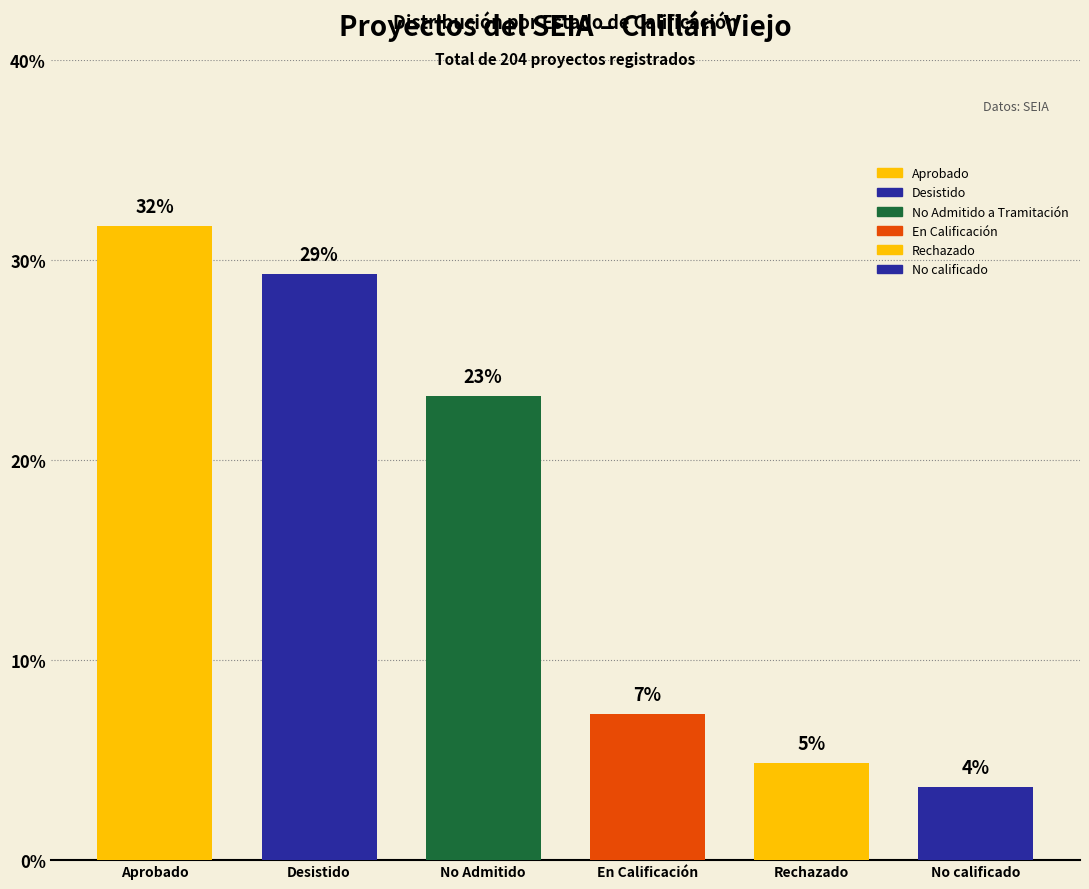

The chart shows a value of 5.8 at No calificado. True or false?

False